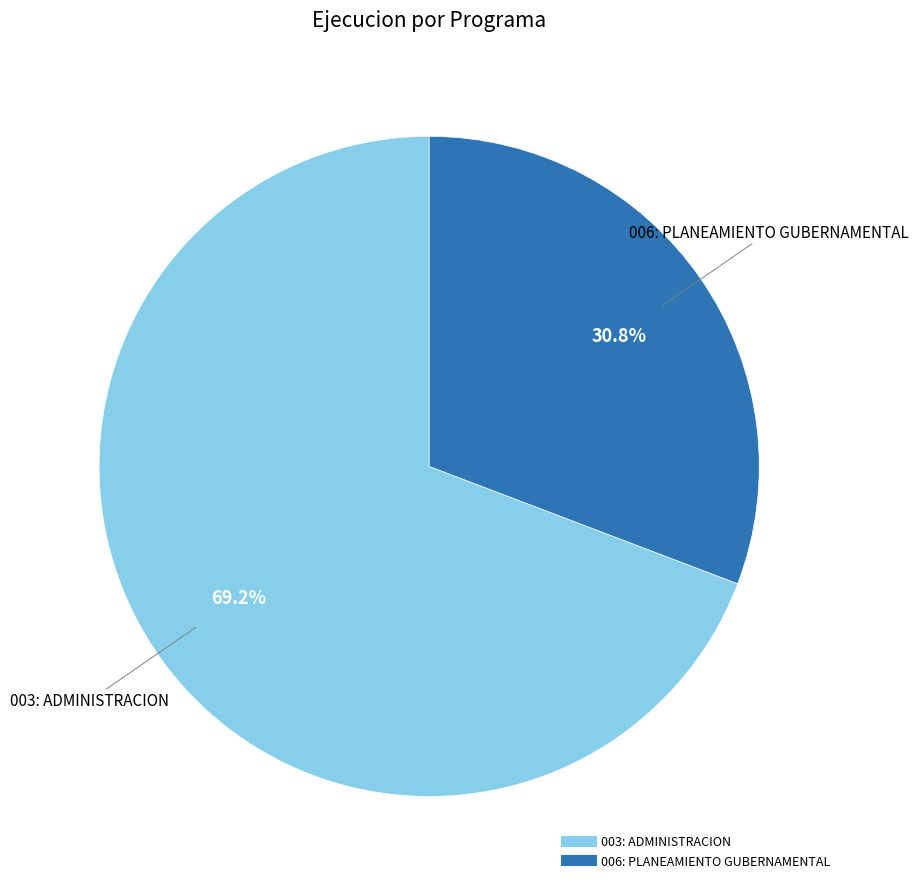

How many segments does this pie chart have?

2